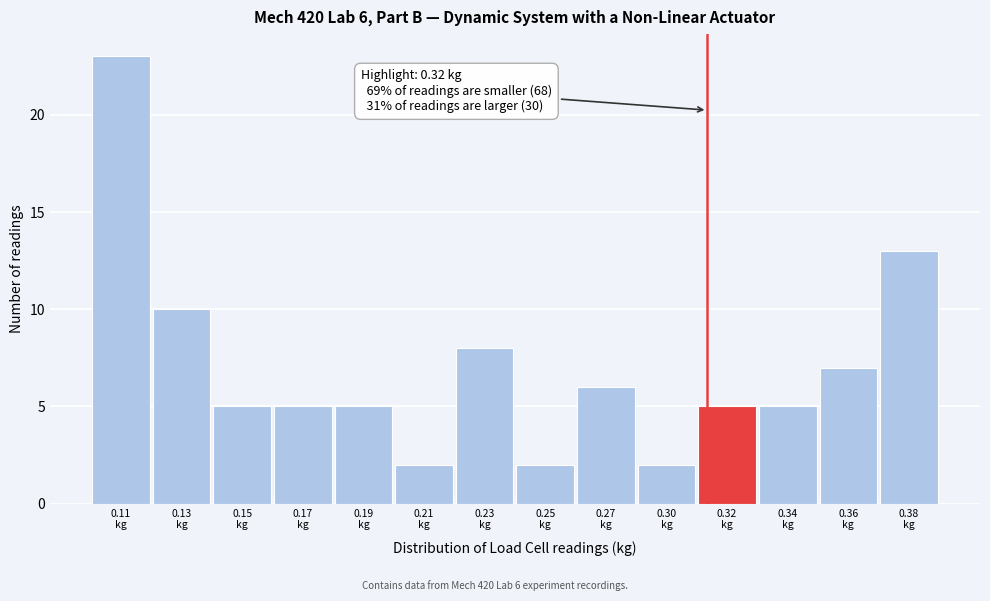

Reading right to left, extract all data points from this chart.

13	7	5	5	2	6	2	8	2	5	5	5	10	23